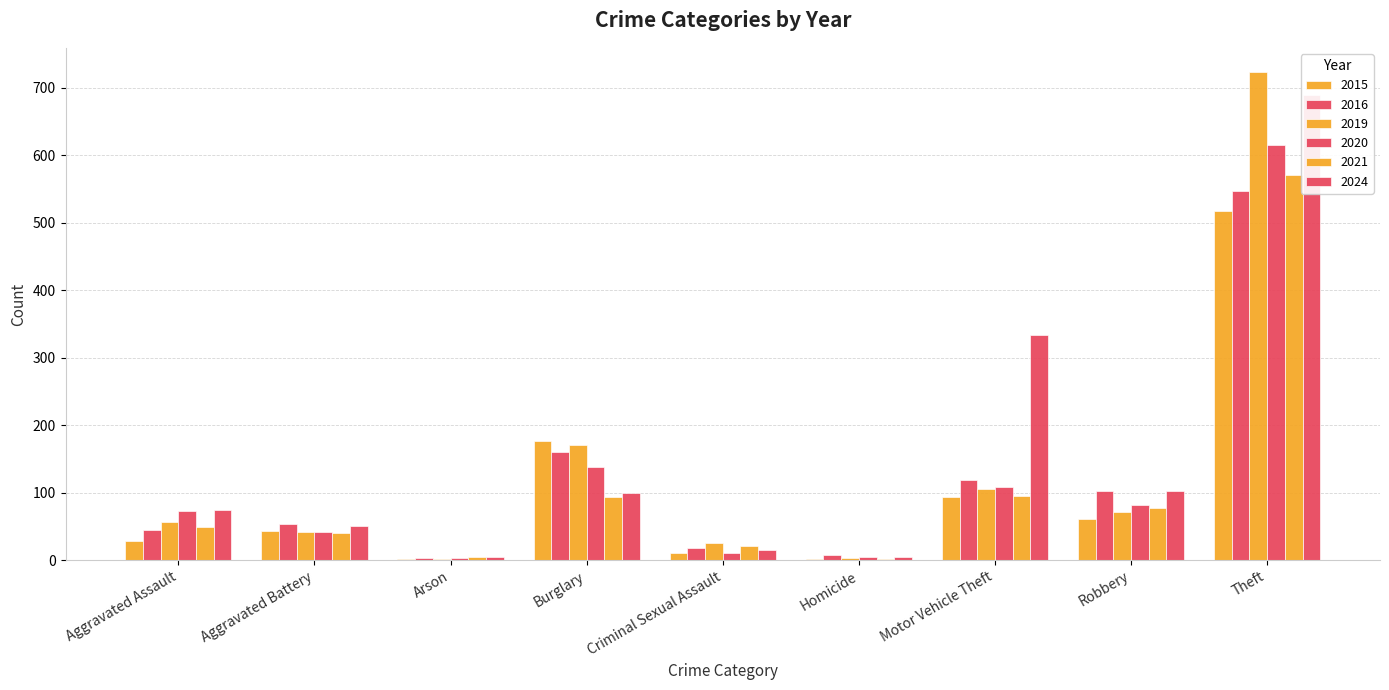

What position from the left is Criminal Sexual Assault?

5